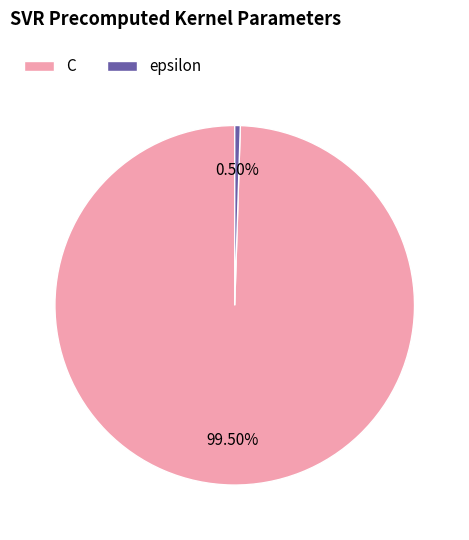

How many segments does this pie chart have?

2